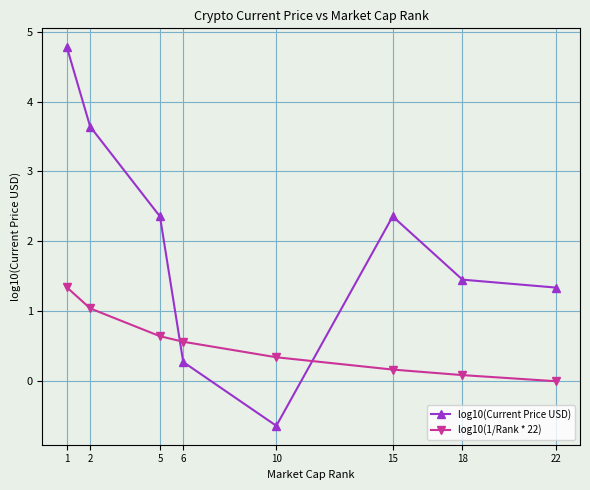

Reading left to right, transcribe all the data shown in this chart.

log10(Current Price USD): 1=4.8	2=3.6	5=2.4	6=0.3	10=-0.6	15=2.4	18=1.5	22=1.3
log10(1/Rank * 22): 1=1.3	2=1.0	5=0.6	6=0.6	10=0.3	15=0.2	18=0.1	22=0.0